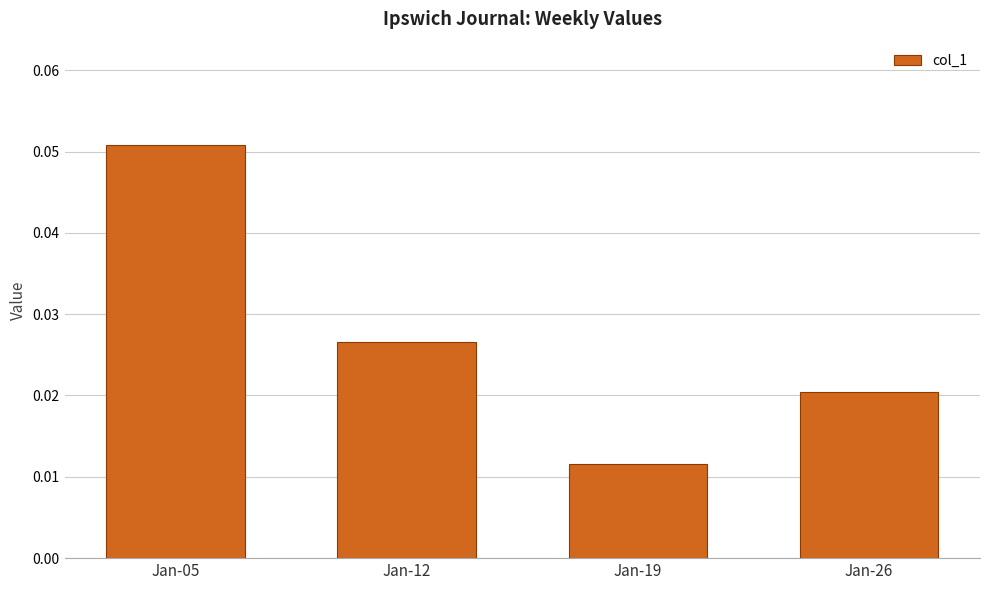

List the labels in order of value, smallest first.

Jan-19, Jan-26, Jan-12, Jan-05